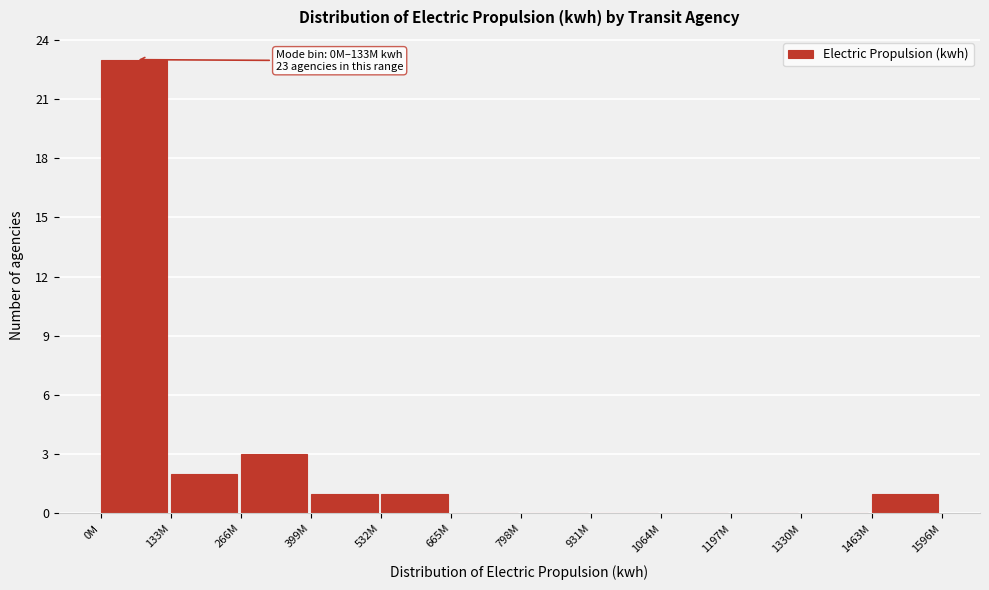

Reading left to right, what are all the values shown in this chart?

0M=23	133M=2	266M=3	399M=1	532M=1	665M=0	798M=0	931M=0	1064M=0	1197M=0	1330M=0	1463M=1